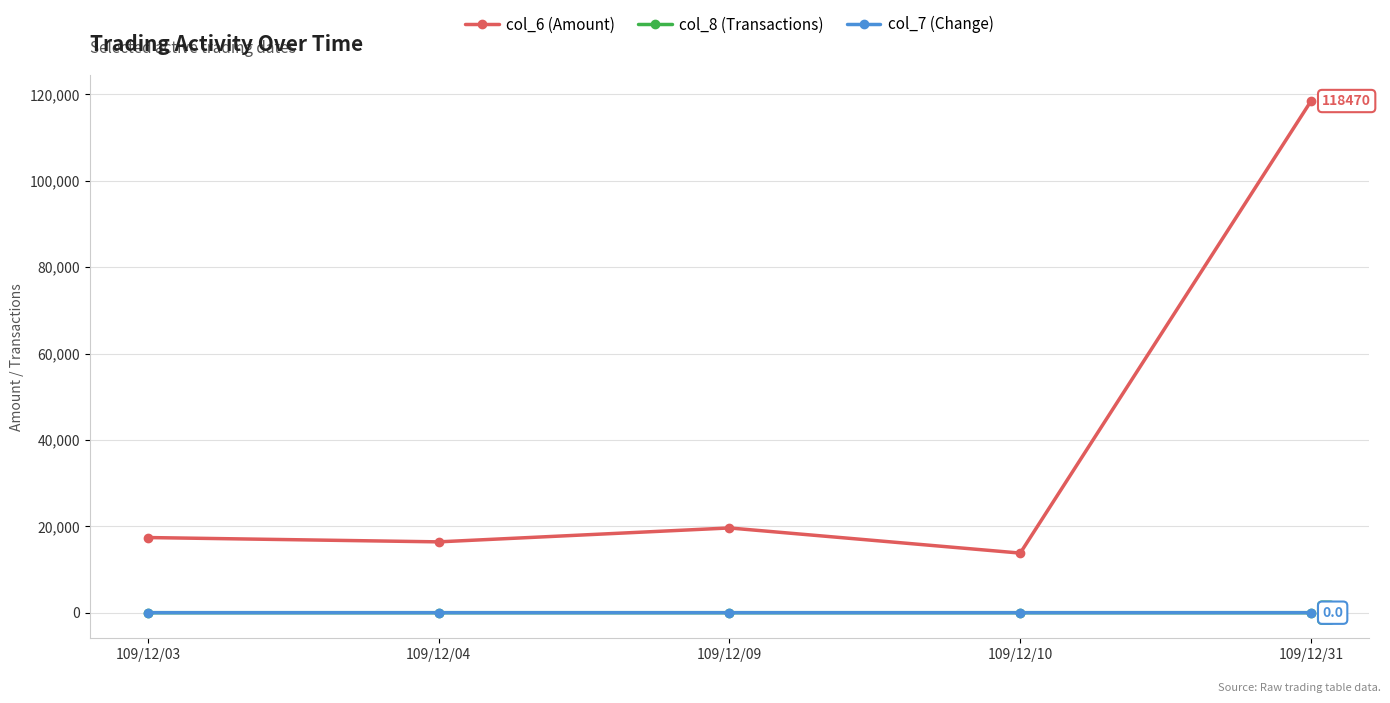

Does the chart have visible grid lines?

Yes